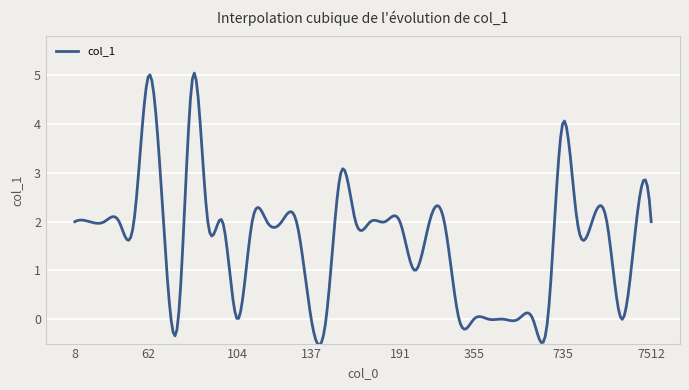

What is the smallest value displayed?

-0.5